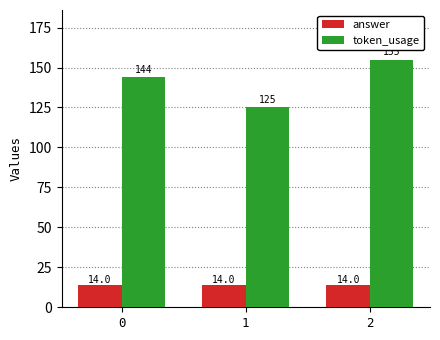

What is the minimum value for answer?

14